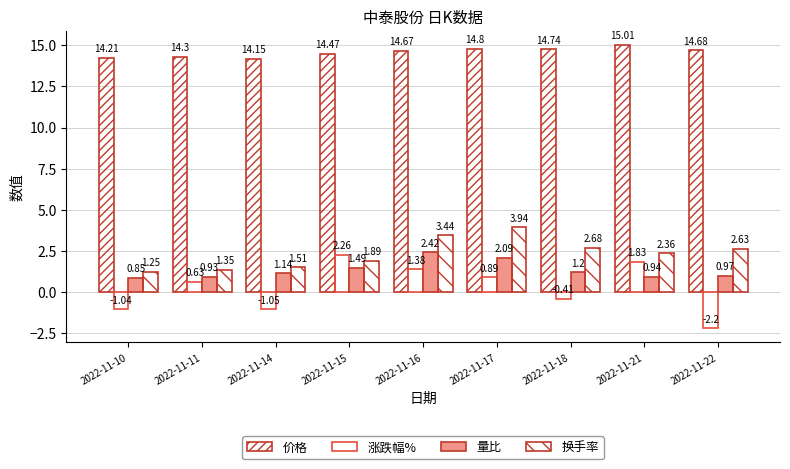

The 涨跌幅% series shows -0.4 at 2022-11-18. True or false?

True